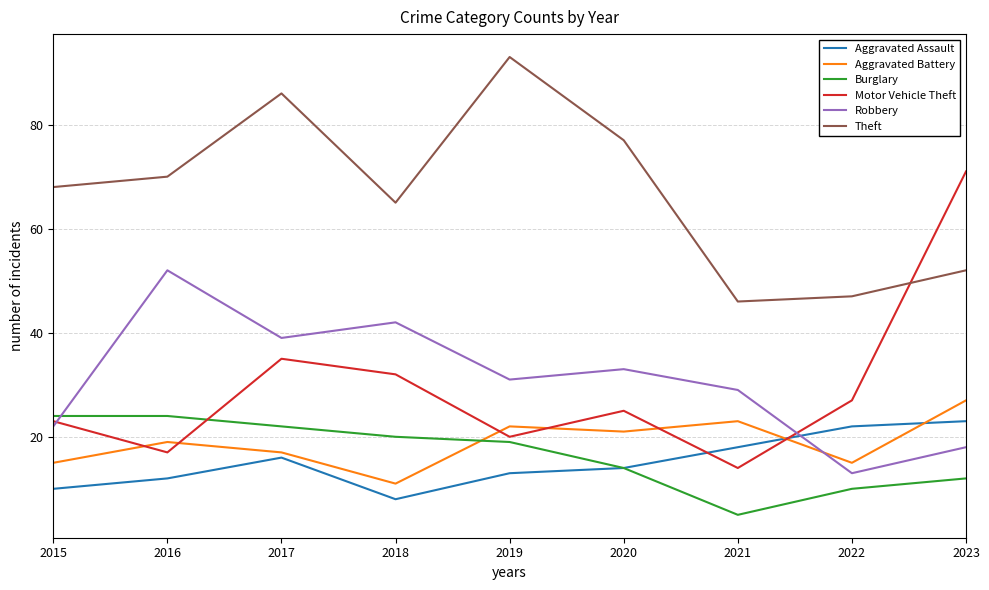

Which series has the largest range (max minus min)?

Motor Vehicle Theft